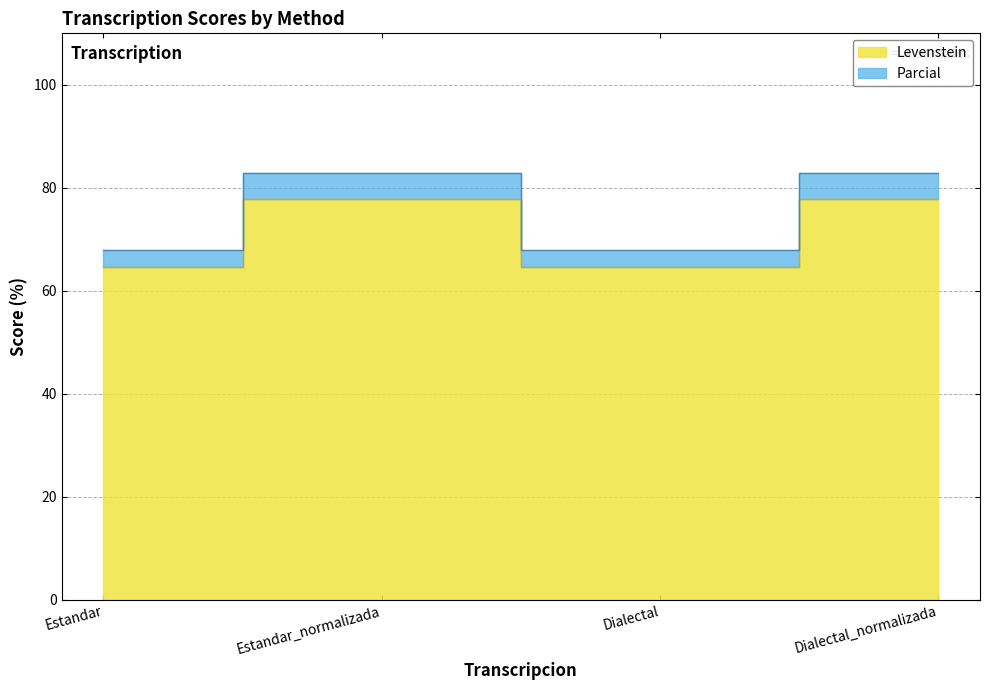

Which series has the largest range (max minus min)?

Parcial